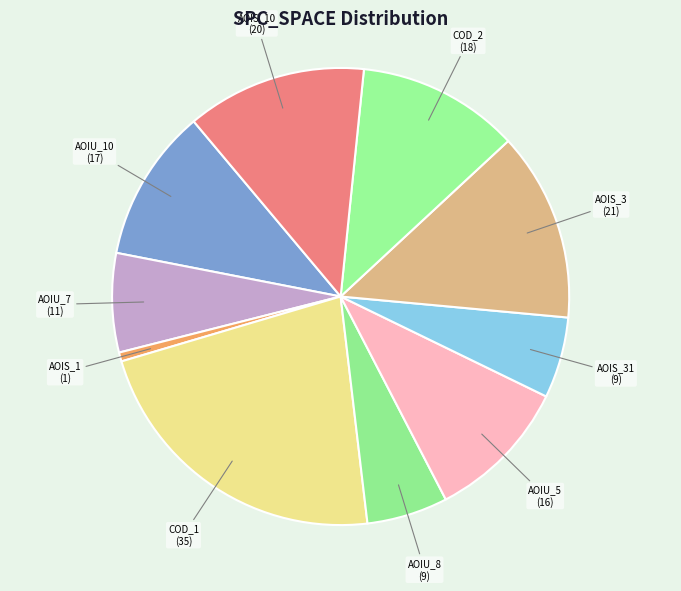

What is the ratio of the value at AOIU_10 to the value at AOIU_7?

1.5